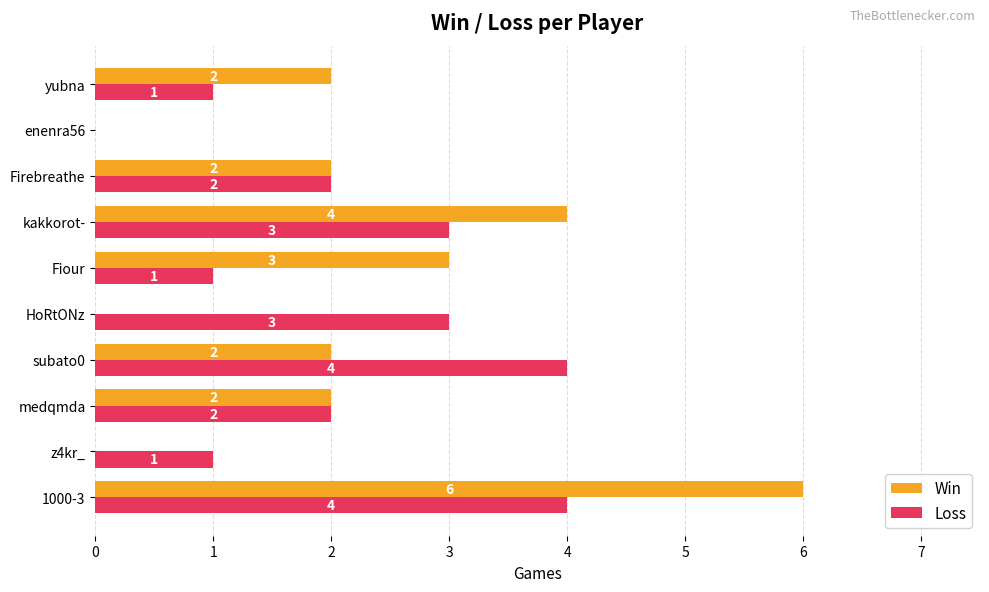

What is the sum of the Loss values at Fiour and Firebreathe?

3